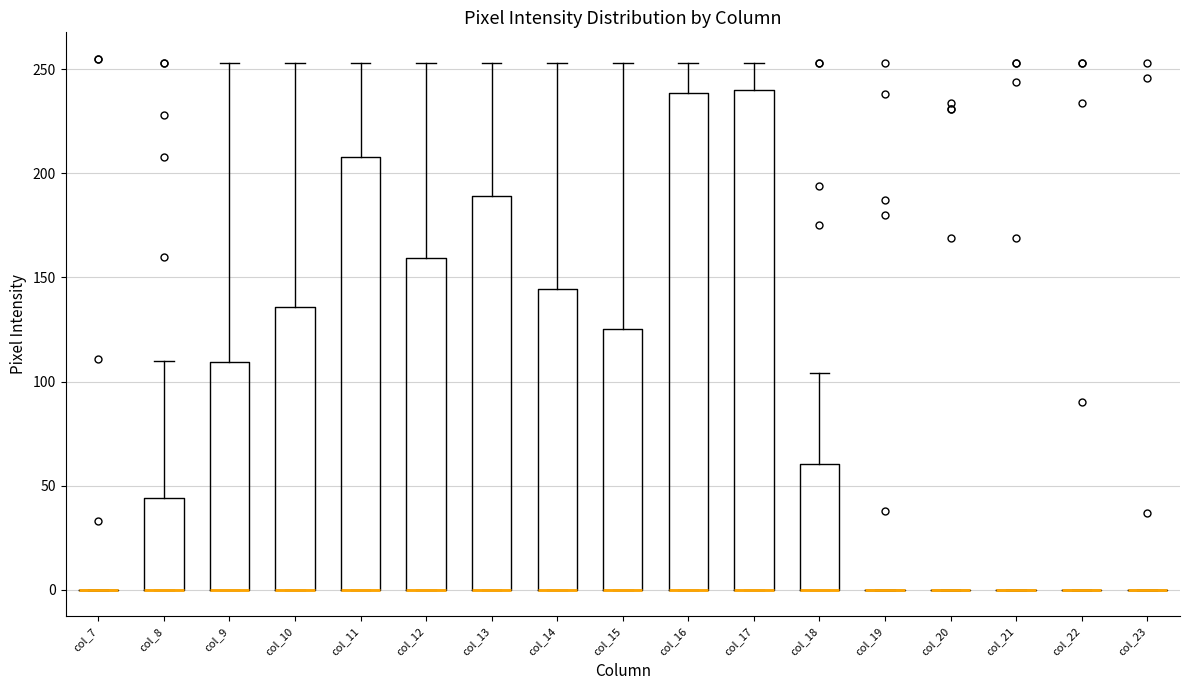

Reading left to right, read every box against the y-axis: the position of its median line, the range the box covers, and the ends of its whiskers. The values are not printed on the chart, so give them approximately, as read against the axis.

col_7: box collapsed to a line at 0, whiskers 0 to 0
col_8: median 0 (drawn on the box's lower edge), box 0 to 45, whiskers 0 to 110
col_9: median 0 (drawn on the box's lower edge), box 0 to 110, whiskers 0 to 255
col_10: median 0 (drawn on the box's lower edge), box 0 to 135, whiskers 0 to 255
col_11: median 0 (drawn on the box's lower edge), box 0 to 210, whiskers 0 to 255
col_12: median 0 (drawn on the box's lower edge), box 0 to 160, whiskers 0 to 255
col_13: median 0 (drawn on the box's lower edge), box 0 to 190, whiskers 0 to 255
col_14: median 0 (drawn on the box's lower edge), box 0 to 145, whiskers 0 to 255
col_15: median 0 (drawn on the box's lower edge), box 0 to 125, whiskers 0 to 255
col_16: median 0 (drawn on the box's lower edge), box 0 to 240, whiskers 0 to 255
col_17: median 0 (drawn on the box's lower edge), box 0 to 240, whiskers 0 to 255
col_18: median 0 (drawn on the box's lower edge), box 0 to 60, whiskers 0 to 105
col_19: box collapsed to a line at 0, whiskers 0 to 0
col_20: box collapsed to a line at 0, whiskers 0 to 0
col_21: box collapsed to a line at 0, whiskers 0 to 0
col_22: box collapsed to a line at 0, whiskers 0 to 0
col_23: box collapsed to a line at 0, whiskers 0 to 0